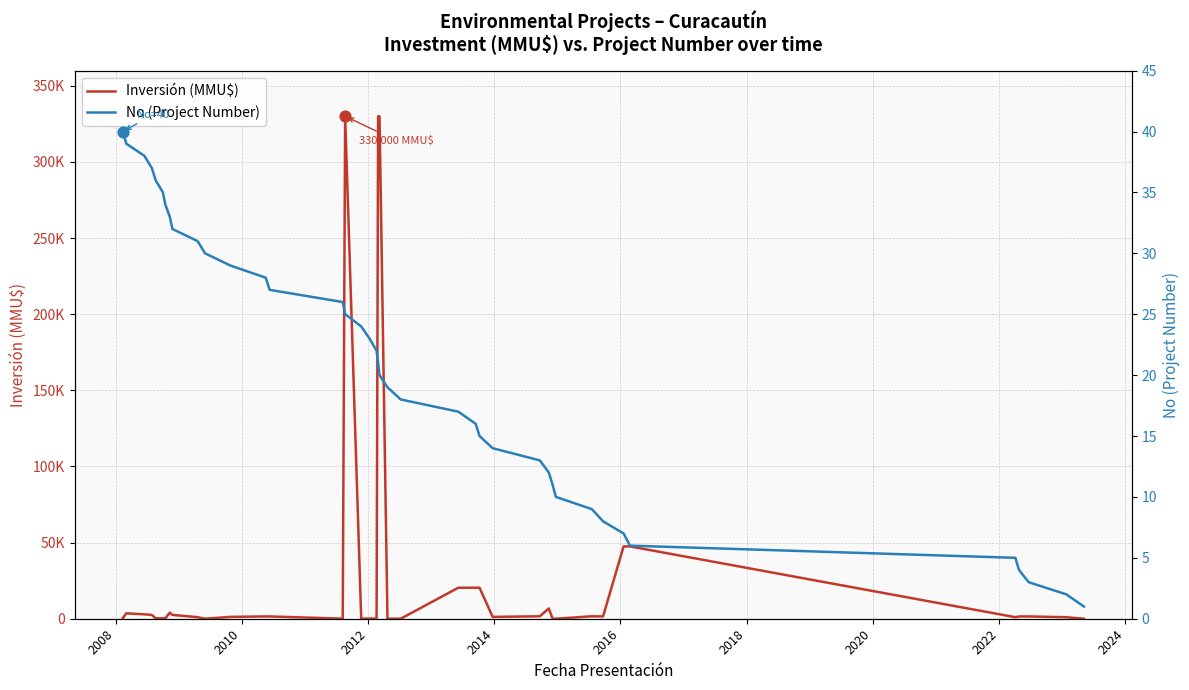

Which series has the largest total across all categories?

Inversión (MMU$)